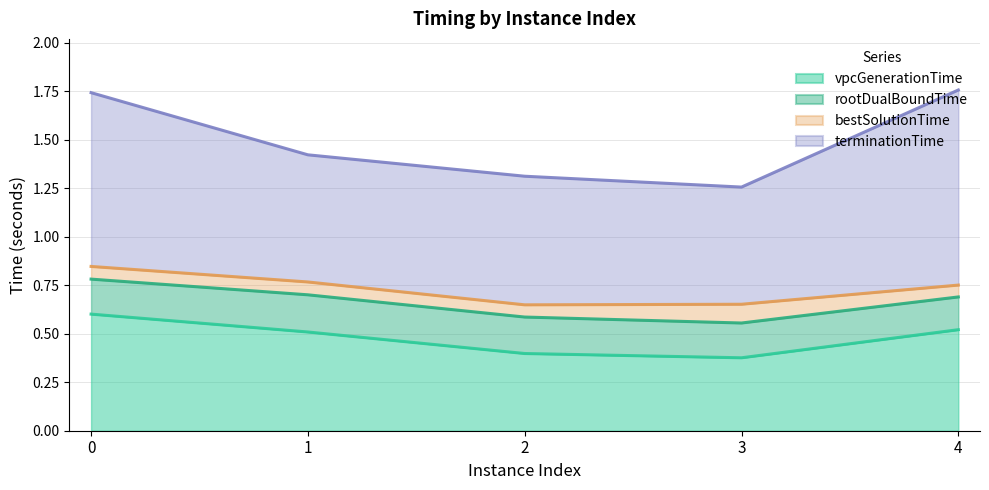

At how many categories does at least one series exceed 0?

5